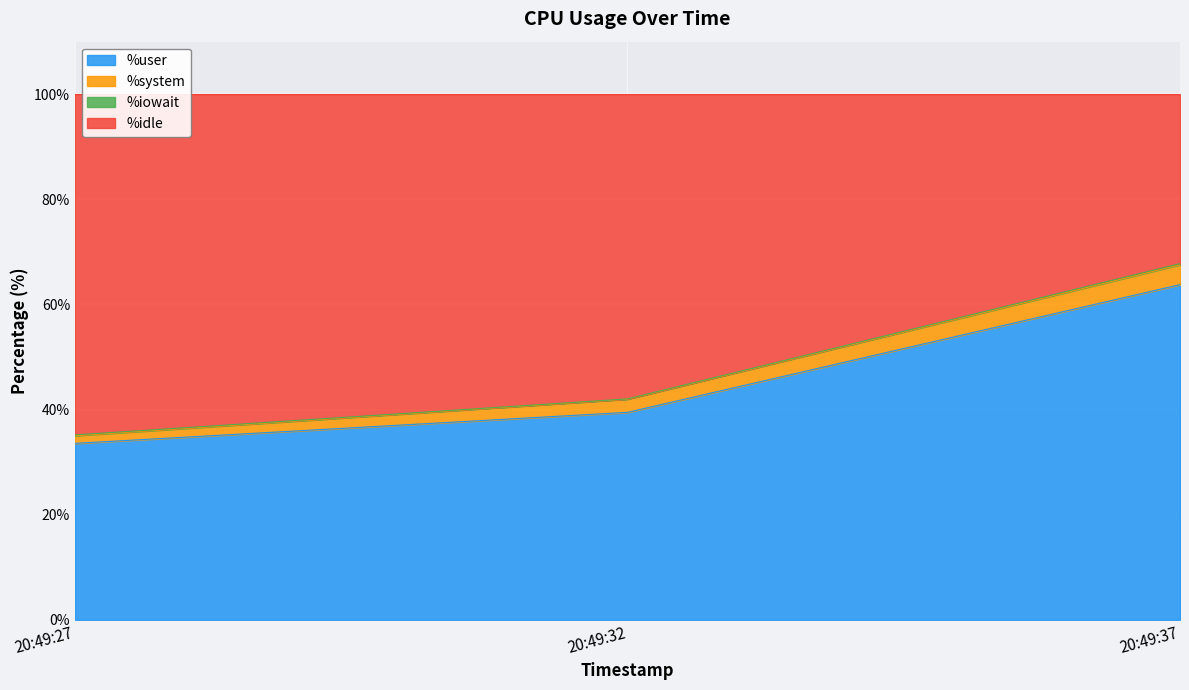

At which category is the sum across all series the highest?

20:49:37